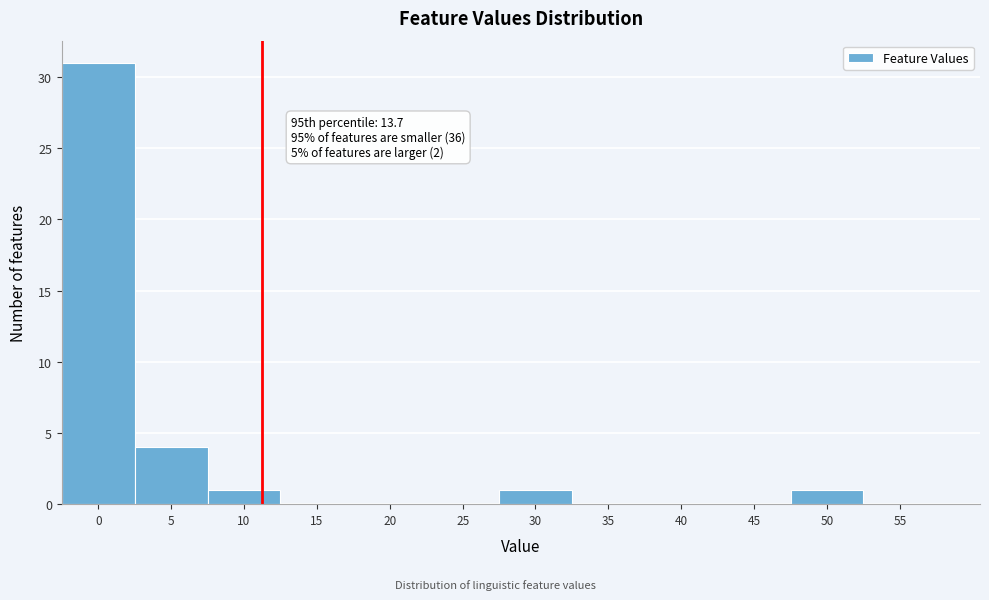

Reading left to right, transcribe all the data shown in this chart.

0=31	5=4	10=1	15=0	20=0	25=0	30=1	35=0	40=0	45=0	50=1	55=0